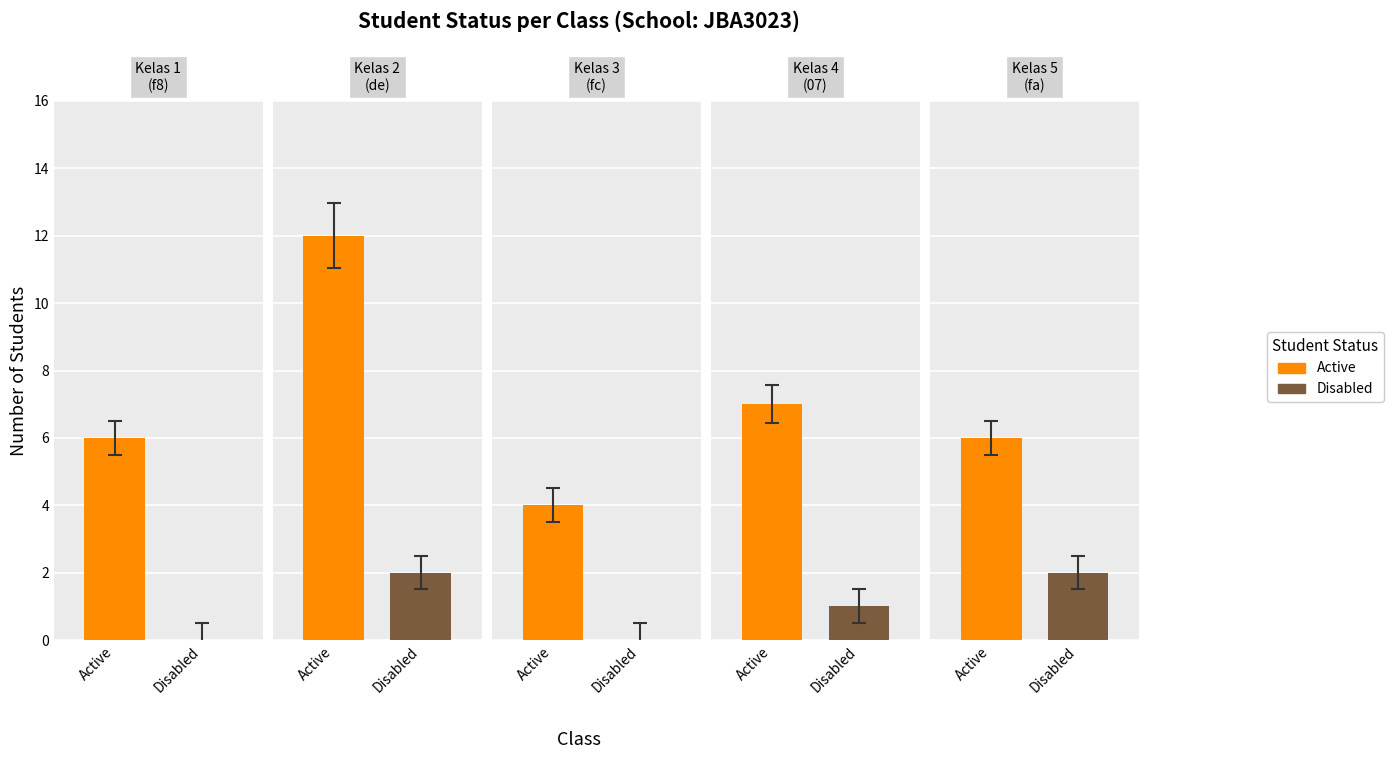

Is it true that Active equals 11 at 66641fa805bb62259f362807?

False